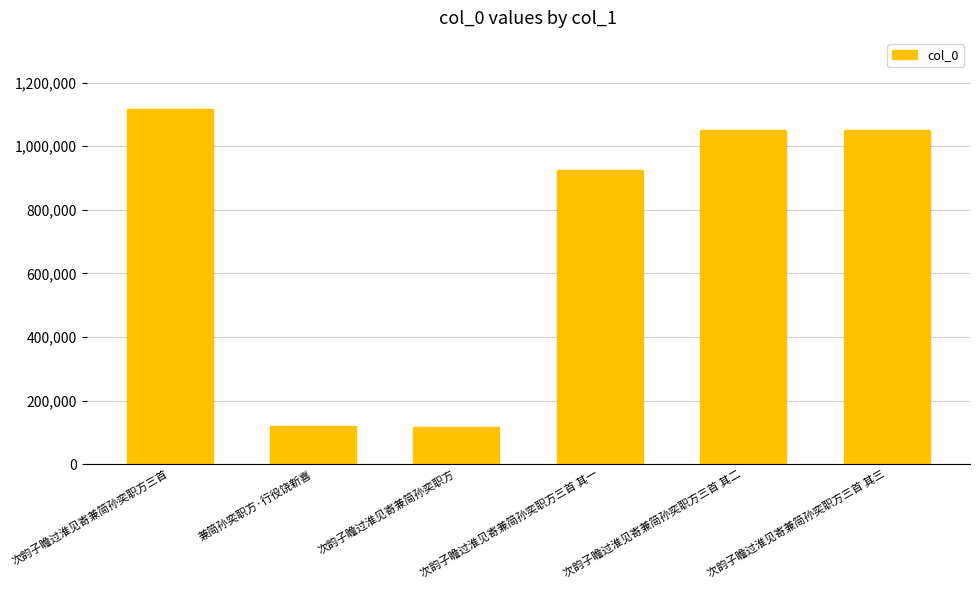

The chart shows a value of 119262 at 兼简孙奕职方·行役饶新喜. True or false?

True